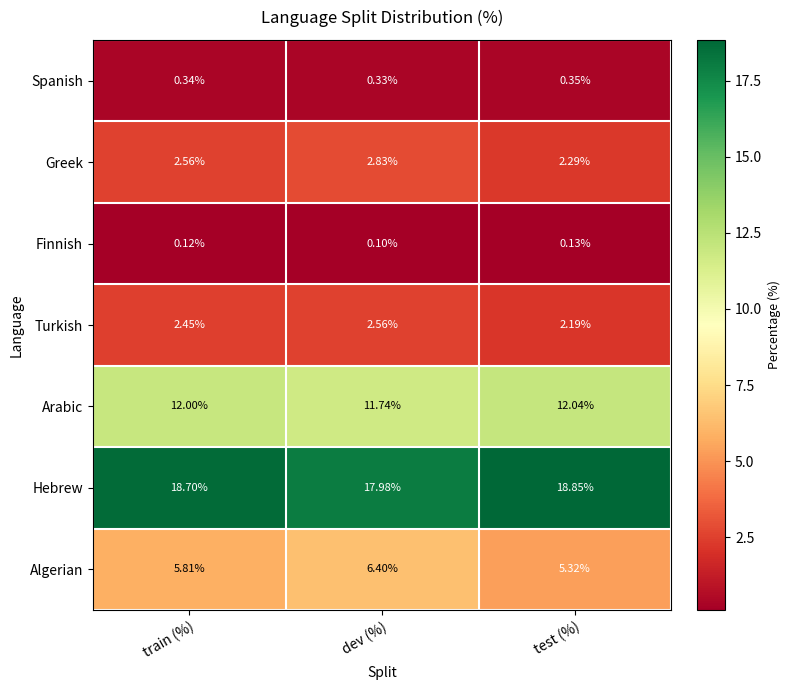

Rank the series by their maximum value, from lowest to highest.

Finnish, Spanish, Turkish, Greek, Algerian, Arabic, Hebrew